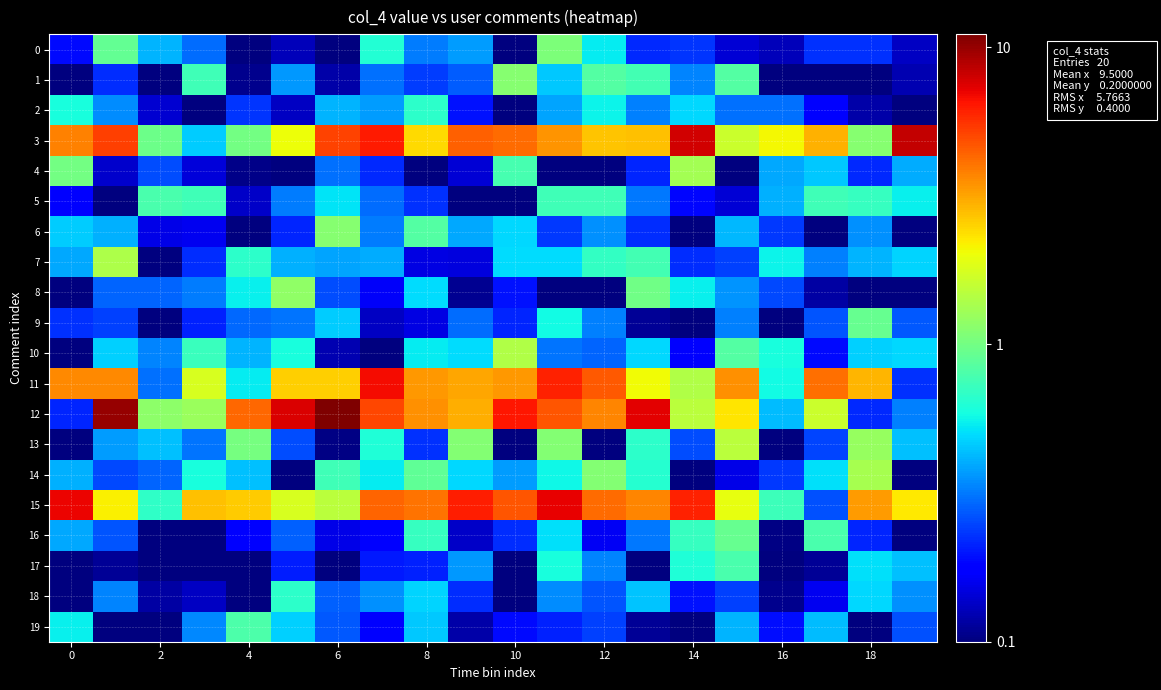

What is the greatest value displayed?

11.1